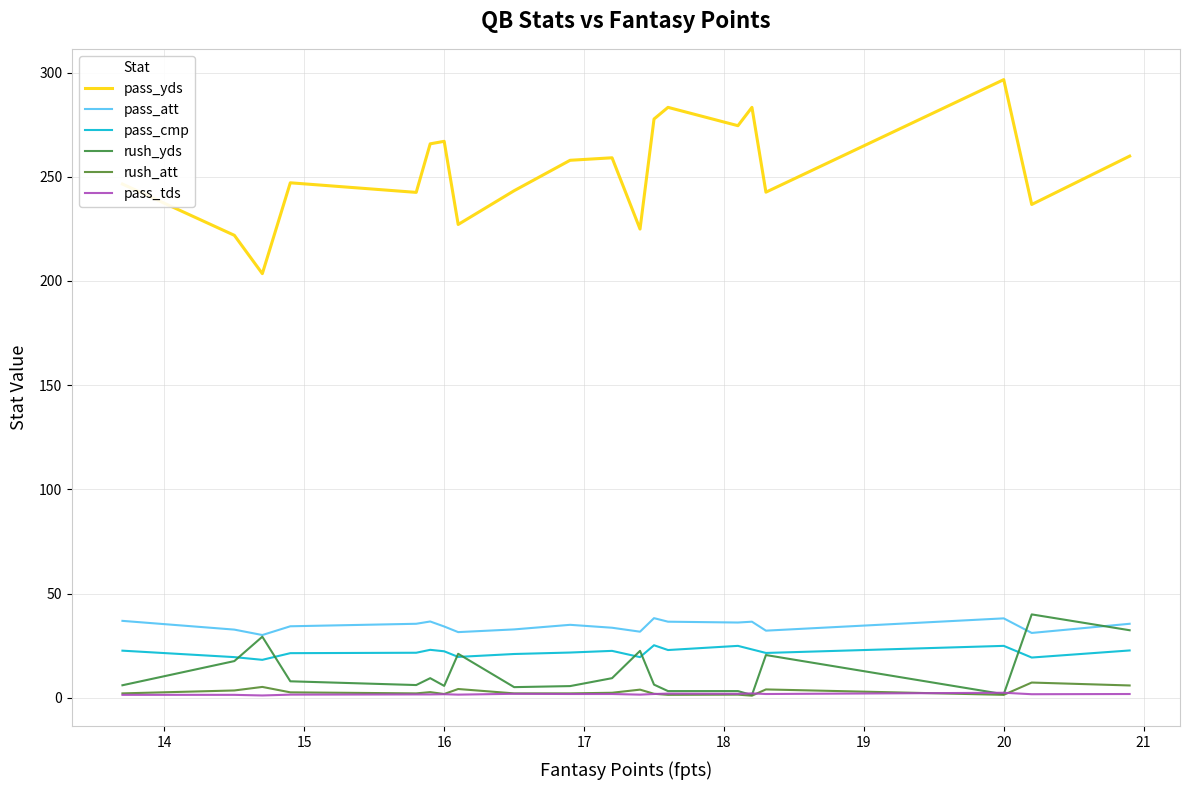

List the series in order of their peak value, highest first.

pass_yds, rush_yds, pass_att, pass_cmp, rush_att, pass_tds